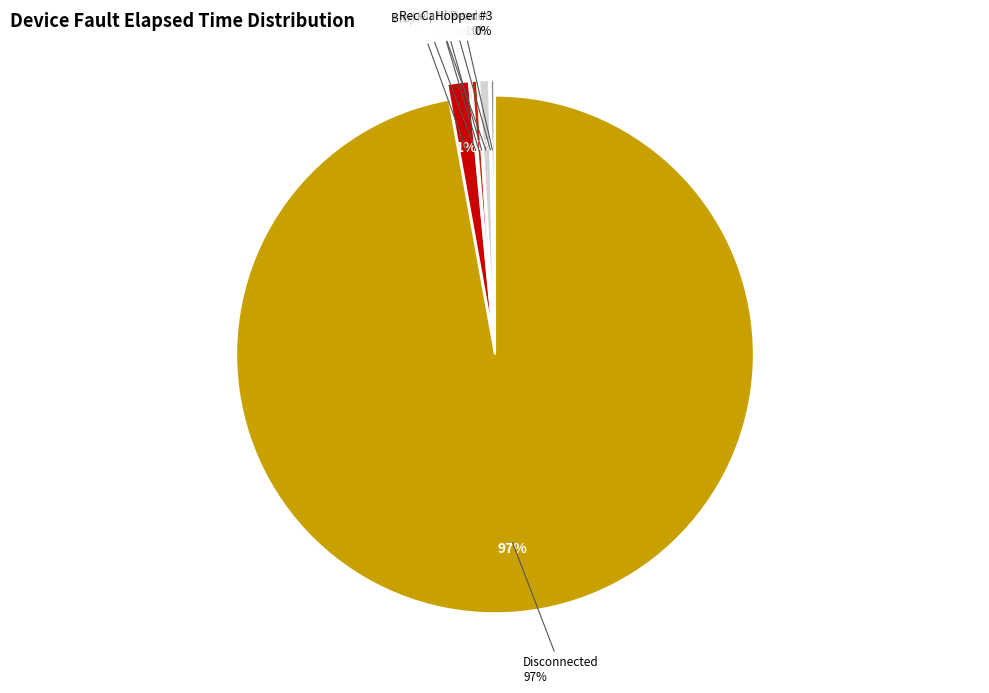

Does Hopper #3 represent more than half of the total?

No